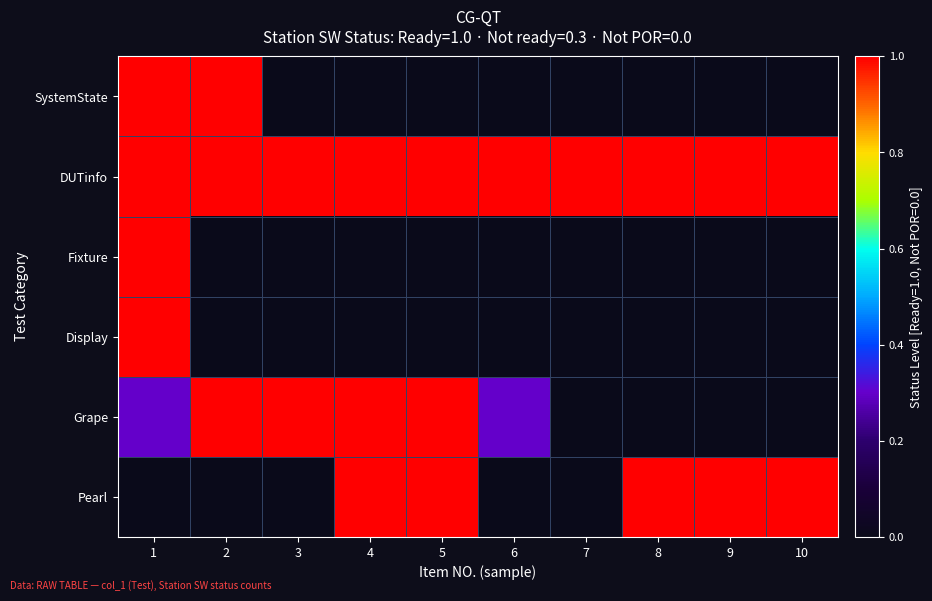

Reading left to right, transcribe all the data shown in this chart.

SystemState: 1=1.0	2=1.0	3=0.0	4=0.0	5=0.0	6=0.0	7=0.0	8=0.0	9=0.0	10=0.0
DUTinfo: 1=1.0	2=1.0	3=1.0	4=1.0	5=1.0	6=1.0	7=1.0	8=1.0	9=1.0	10=1.0
Fixture: 1=1.0	2=0.0	3=0.0	4=0.0	5=0.0	6=0.0	7=0.0	8=0.0	9=0.0	10=0.0
Display: 1=1.0	2=0.0	3=0.0	4=0.0	5=0.0	6=0.0	7=0.0	8=0.0	9=0.0	10=0.0
Grape: 1=0.3	2=1.0	3=1.0	4=1.0	5=1.0	6=0.3	7=0.0	8=0.0	9=0.0	10=0.0
Pearl: 1=0.0	2=0.0	3=0.0	4=1.0	5=1.0	6=0.0	7=0.0	8=1.0	9=1.0	10=1.0